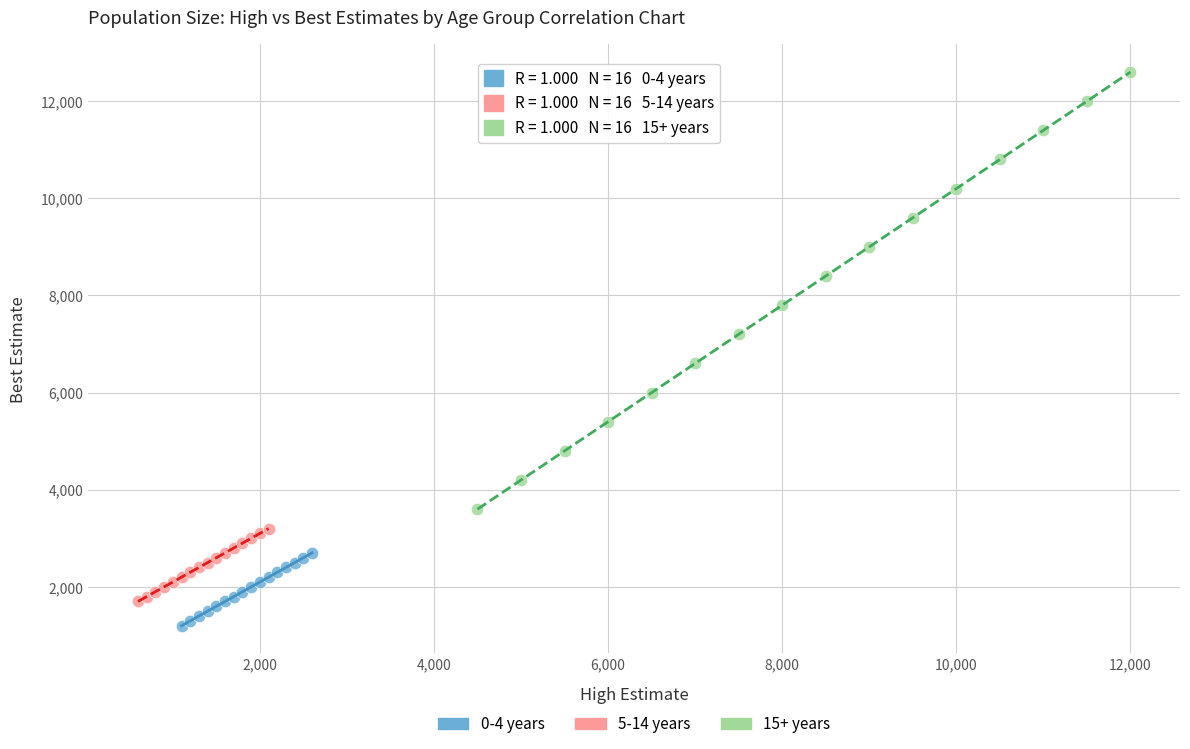

Which series has the widest spread of Y values?

15+ years